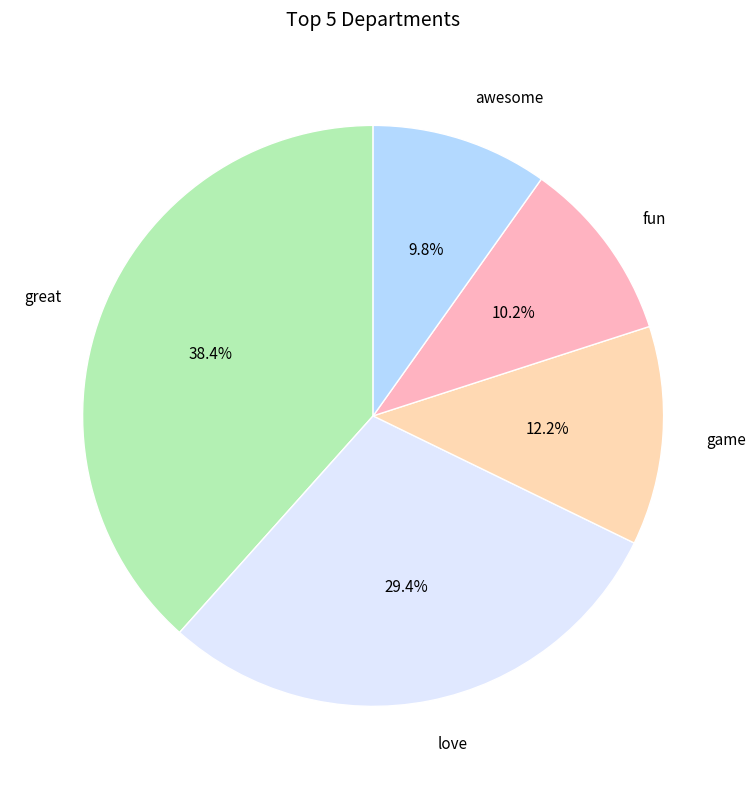

Does game account for over 50% of the chart?

No